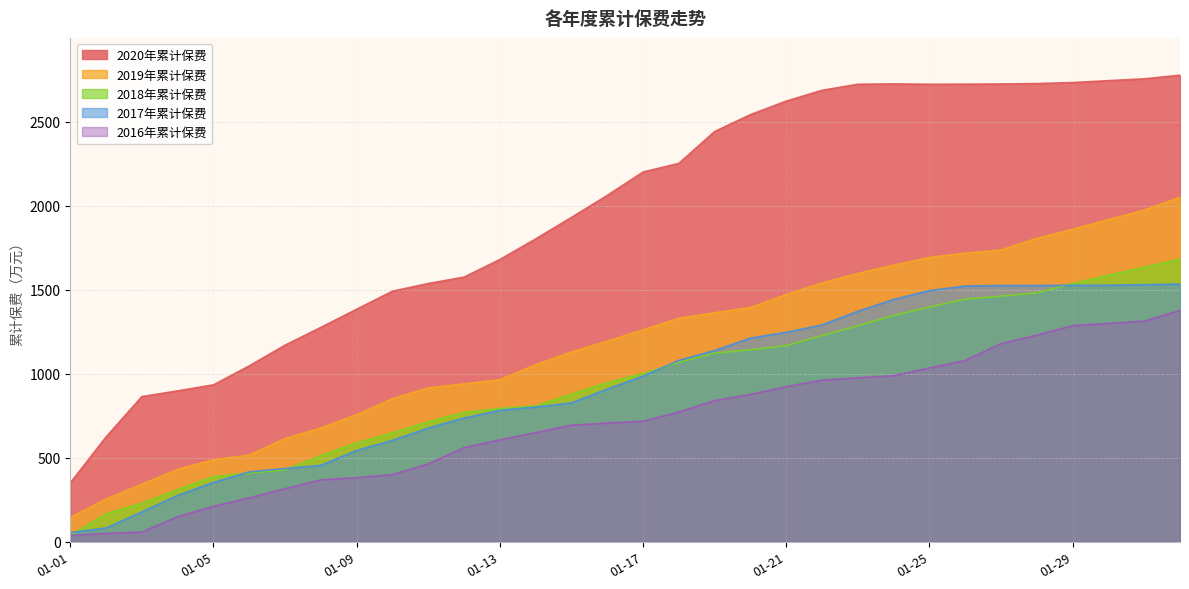

What position from the left is 01-18?

18